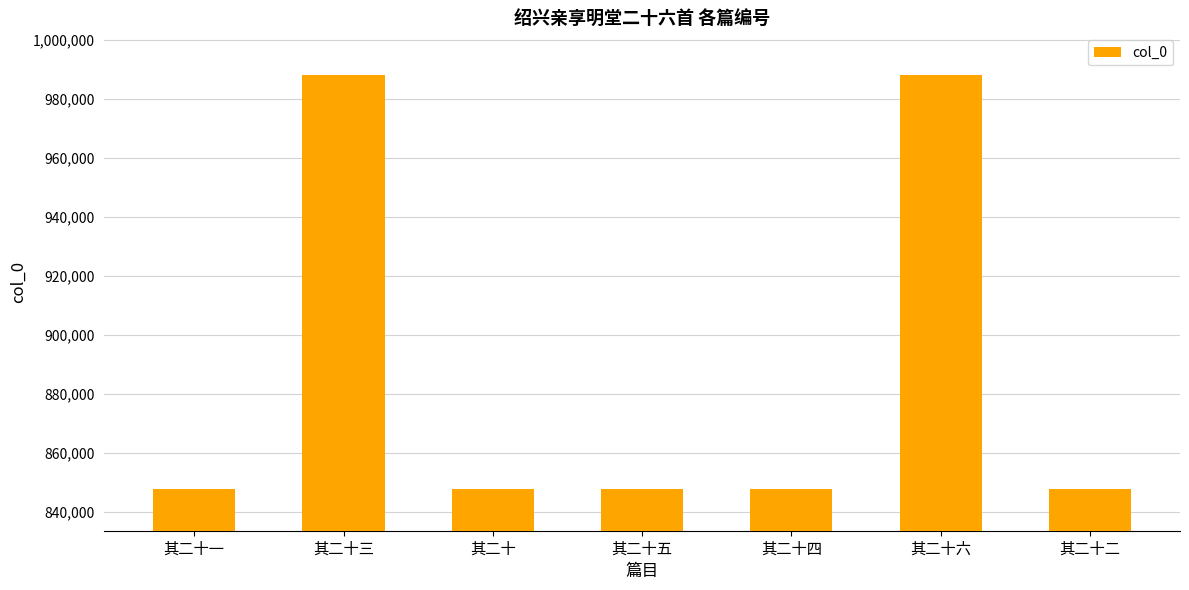

True or false: the data shows 574532 at 其二十.

False